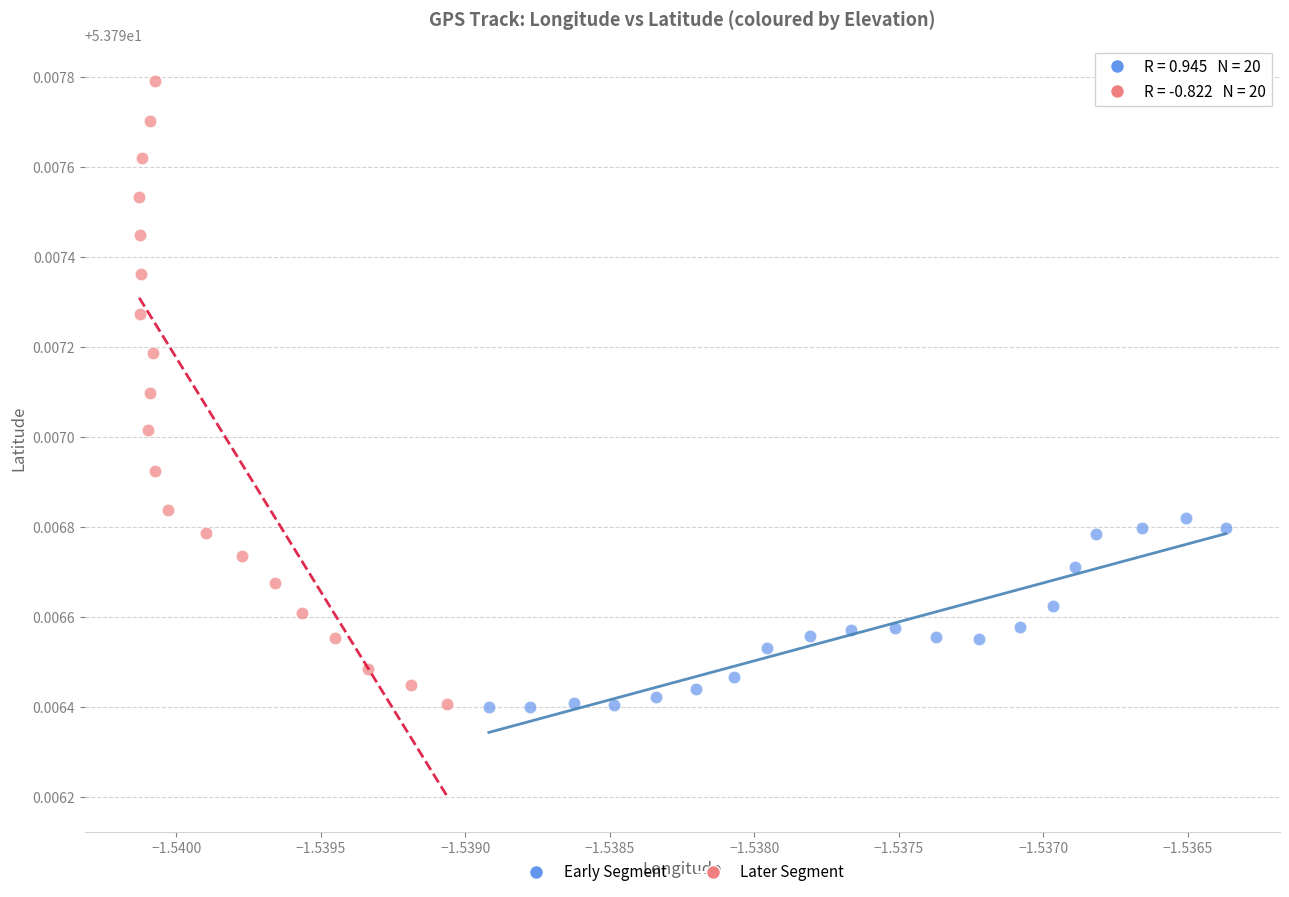

Which series contains the highest Y value?

Later Segment